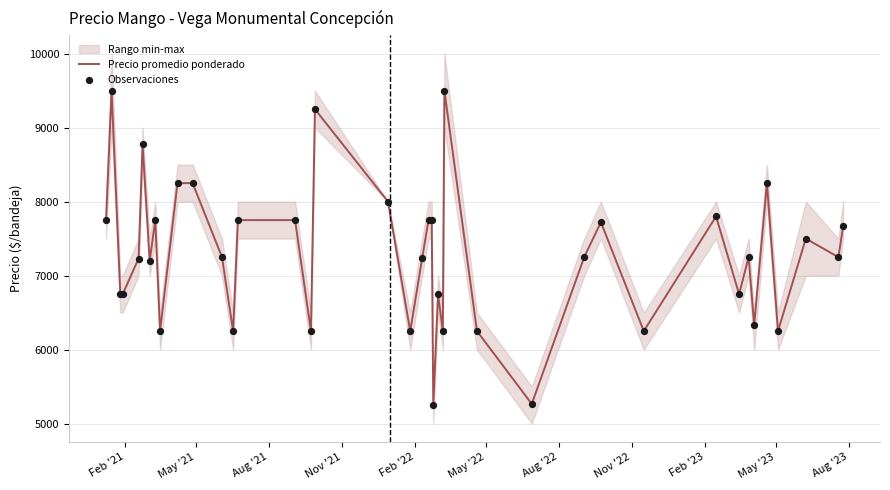

Which series reaches the minimum Y coordinate?

Precio promedio ponderado